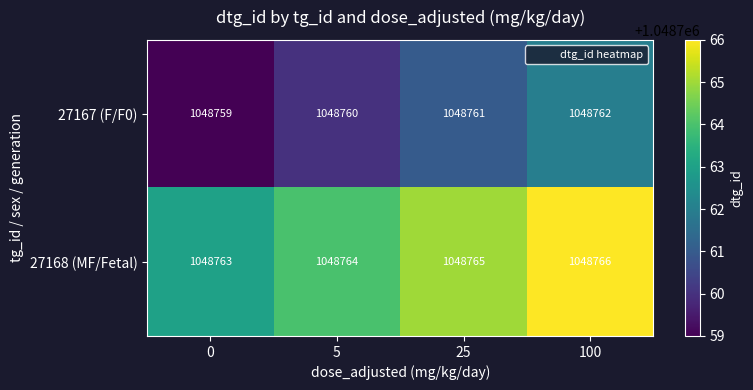

Rank the series by their maximum value, from lowest to highest.

27167 (F/F0), 27168 (MF/Fetal)